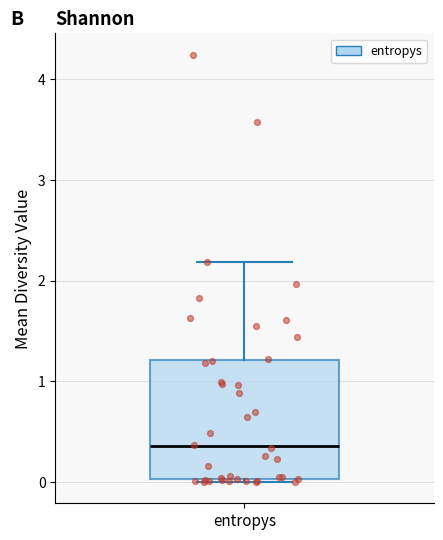

Where is the upper edge of the box for entropys on the y-axis? The values are not printed on the chart, so give them approximately, as read against the axis.

1.2